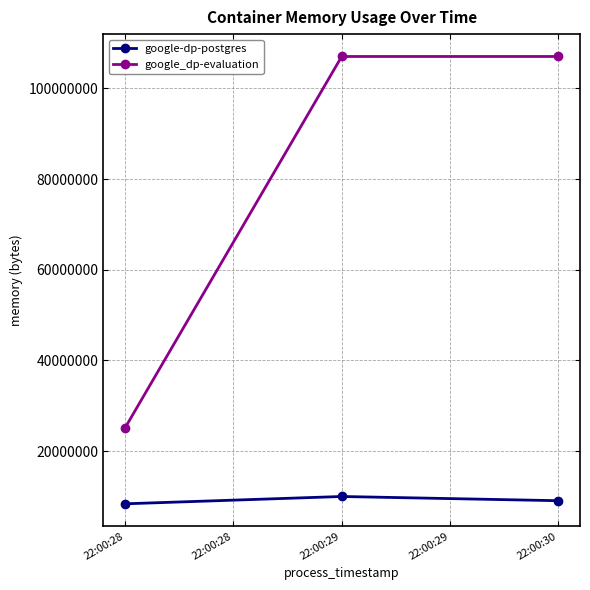

What is the minimum value for google_dp-evaluation?

25141248